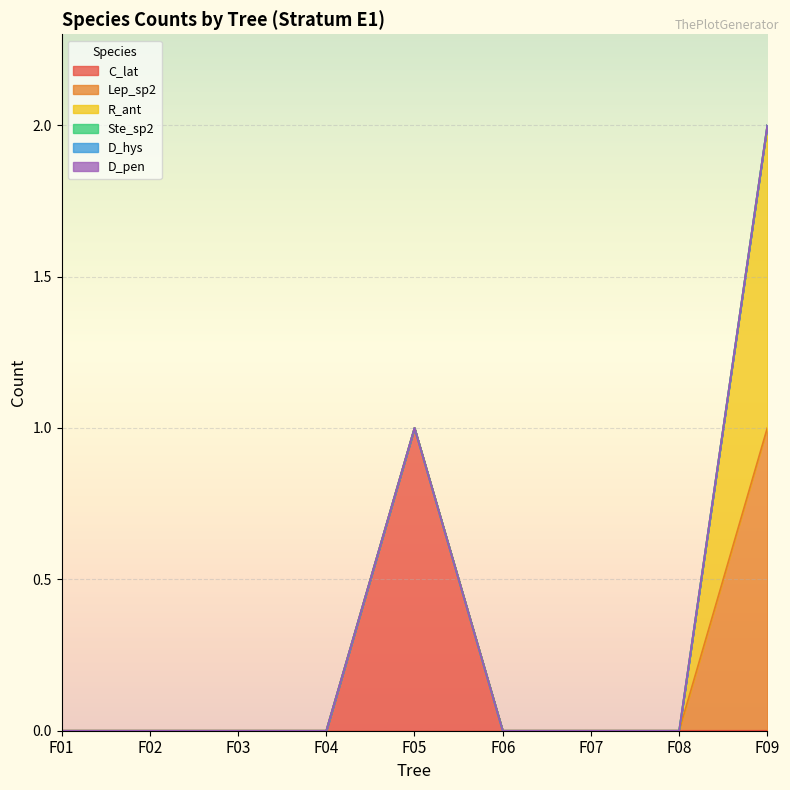

What is the sum of all R_ant values?

1